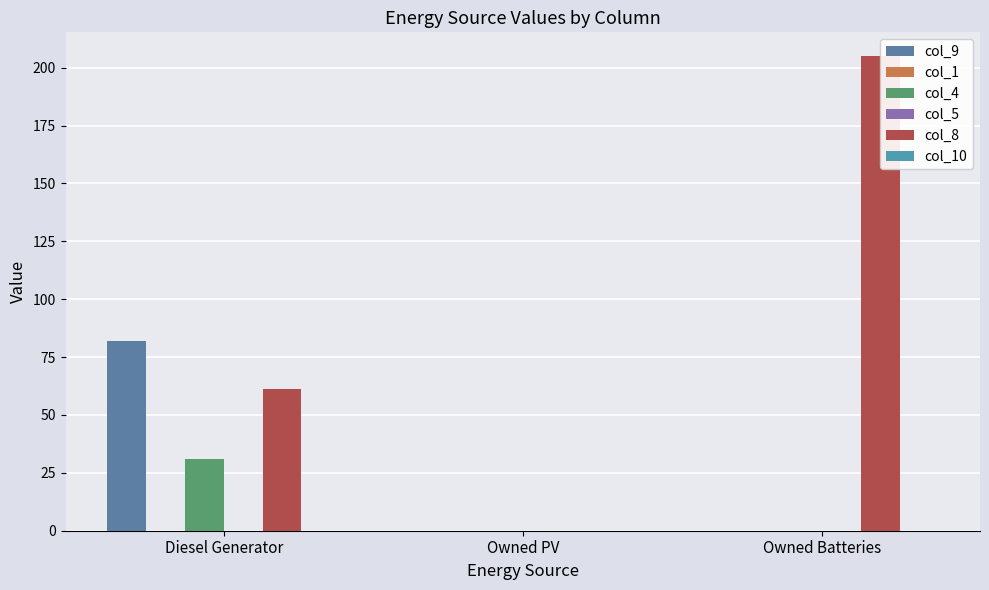

How many bars are there in total?

18